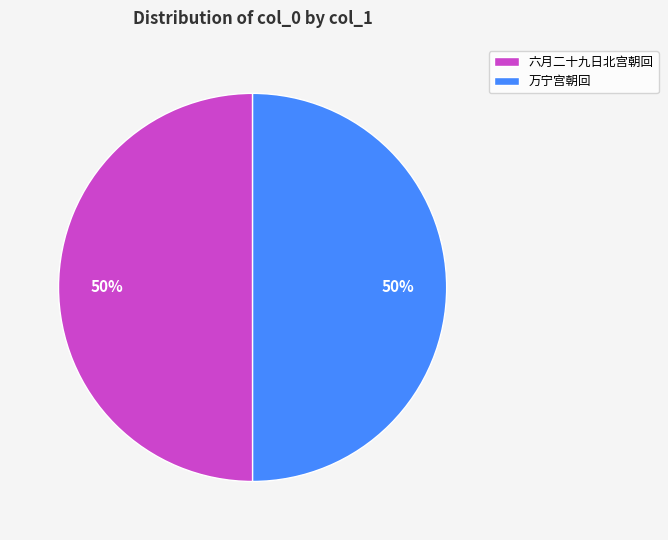

Is it true that 万宁宫朝回 is 43% of the pie?

False